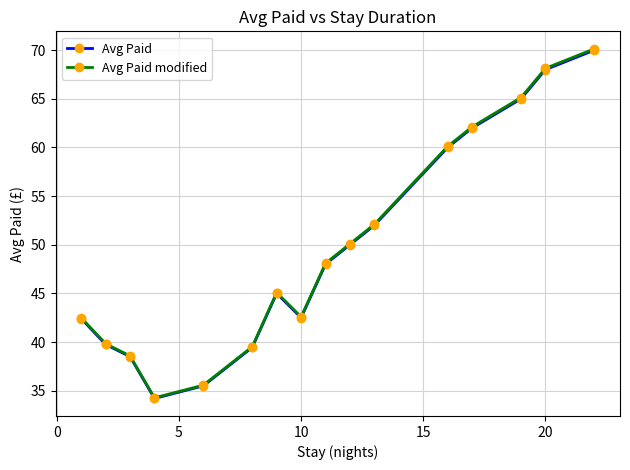

True or false: Avg Paid has more than 2 interior local peaks.

False